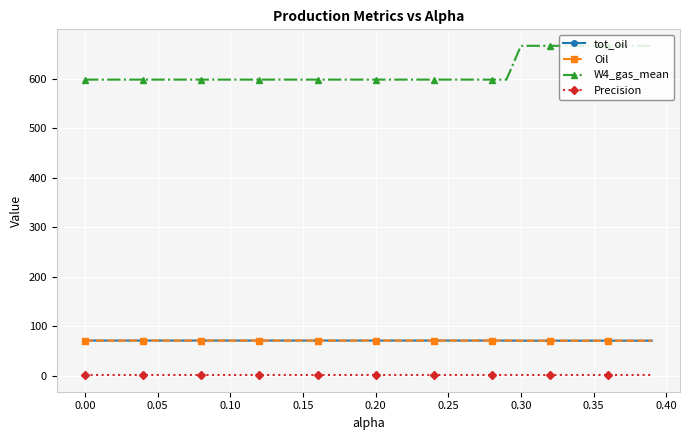

True or false: W4_gas_mean and tot_oil cross at least once.

False